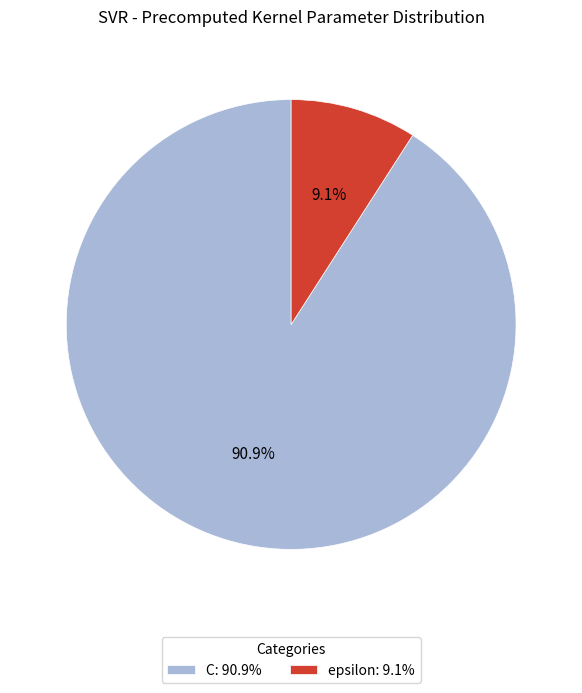

Does C account for over 50% of the chart?

Yes